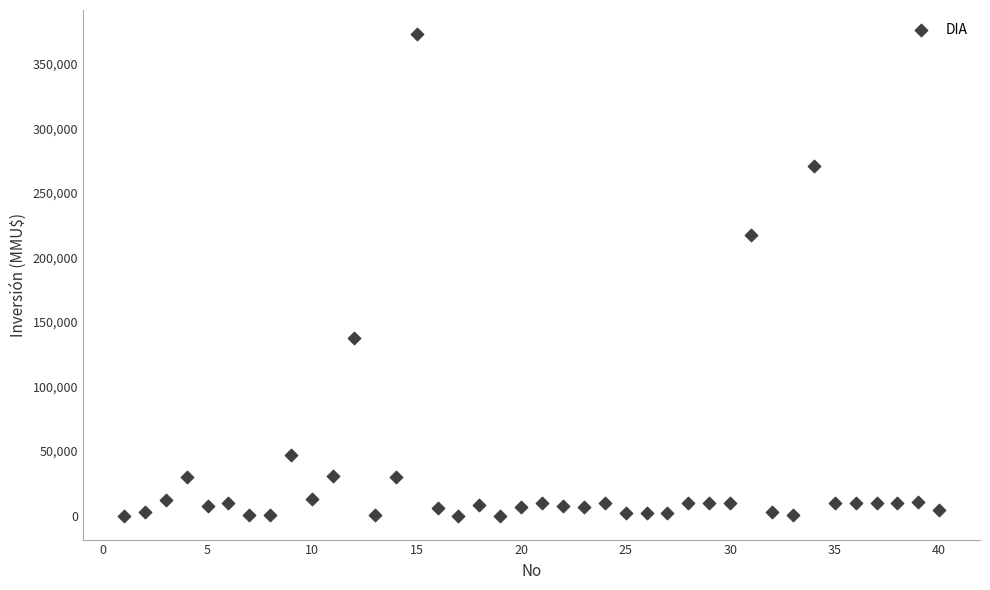

What Y value in the scatter plot is closest to 186539?

217000